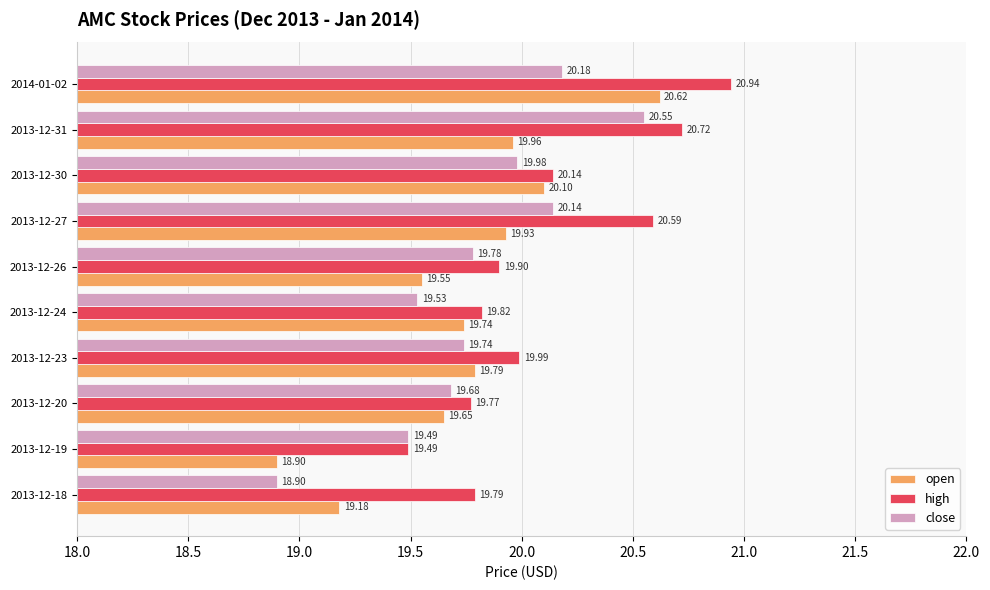

Which series has the largest total across all categories?

high